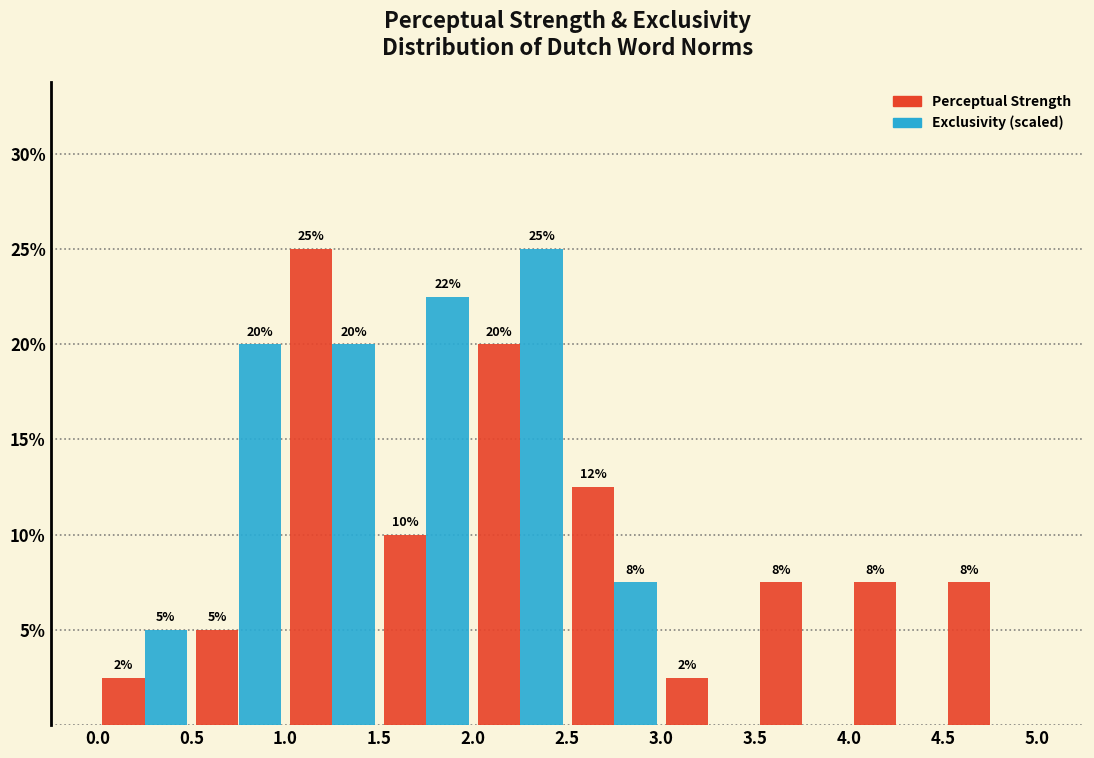

In the Perceptual Strength series, which range on the x-axis has the tallest bar?

1.0 to 1.5